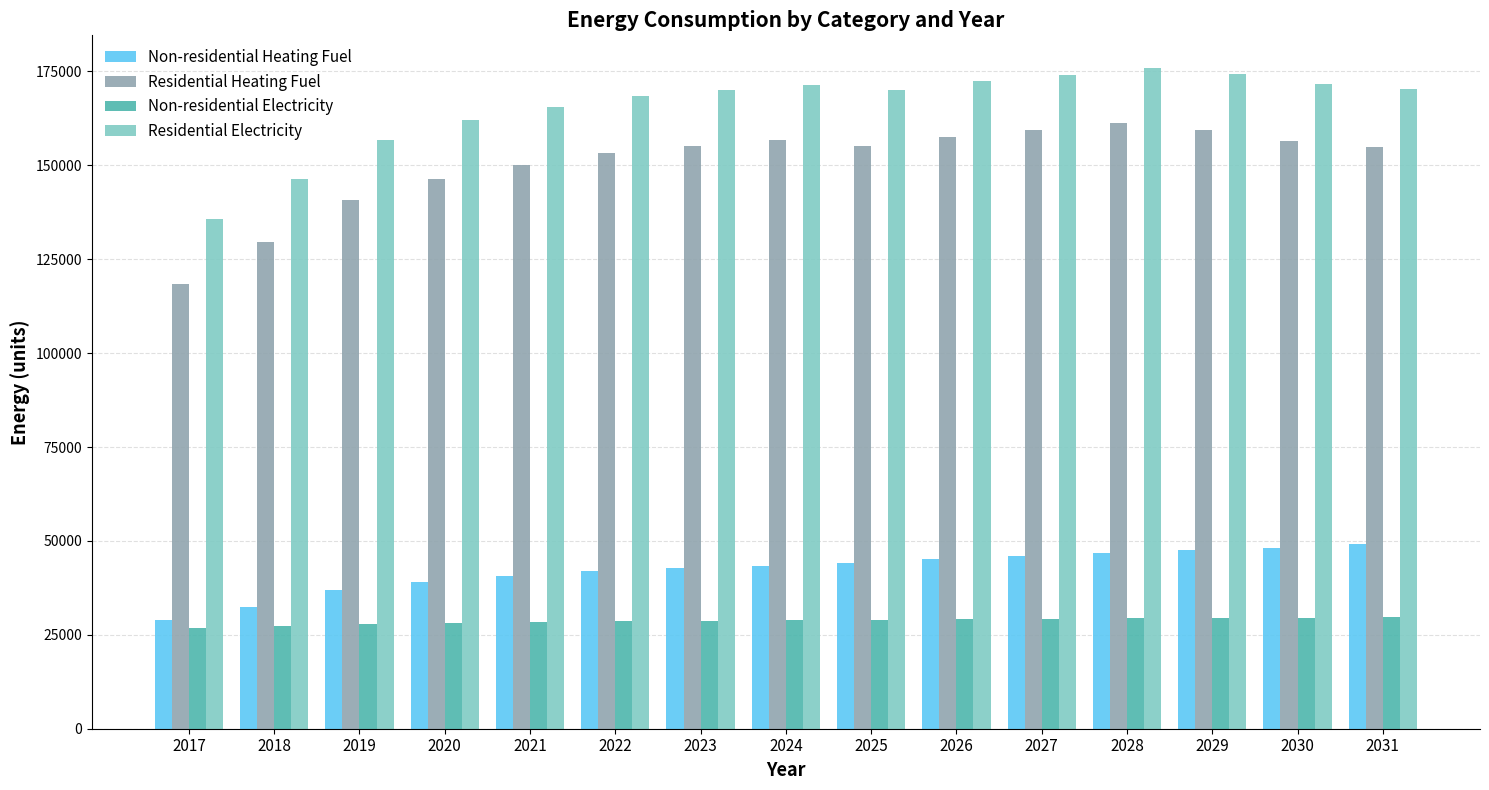

What is the difference between the second highest and second lowest values in the Residential Electricity series?

27931.8